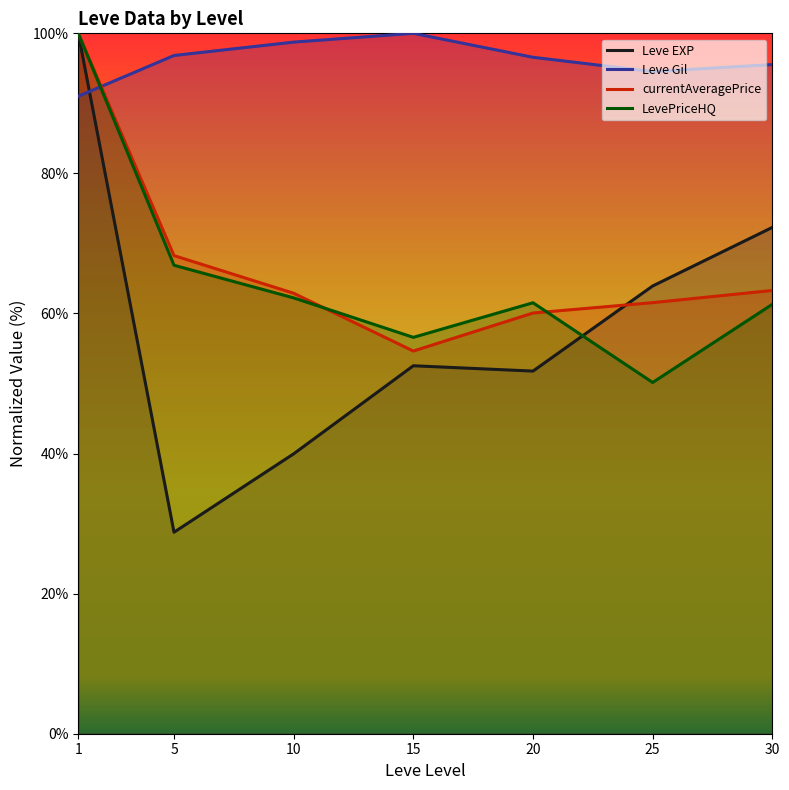

What is the greatest value displayed?

100.0